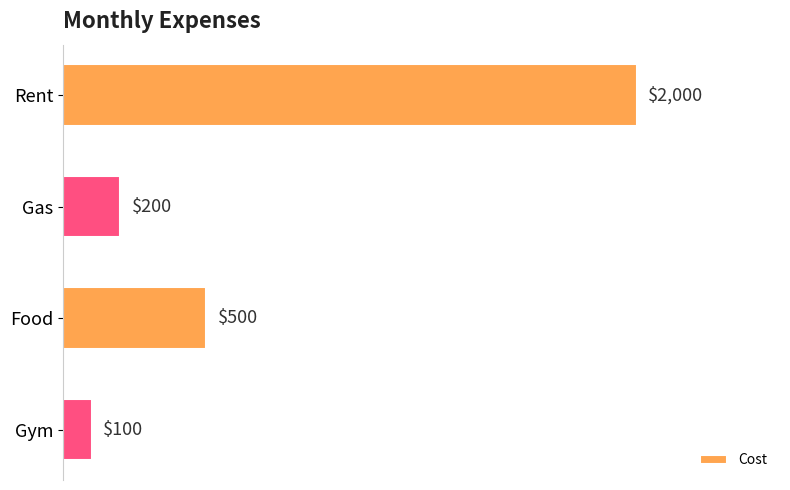

Reading top to bottom, list all the values displayed in this chart.

Rent=2000	Gas=200	Food=500	Gym=100